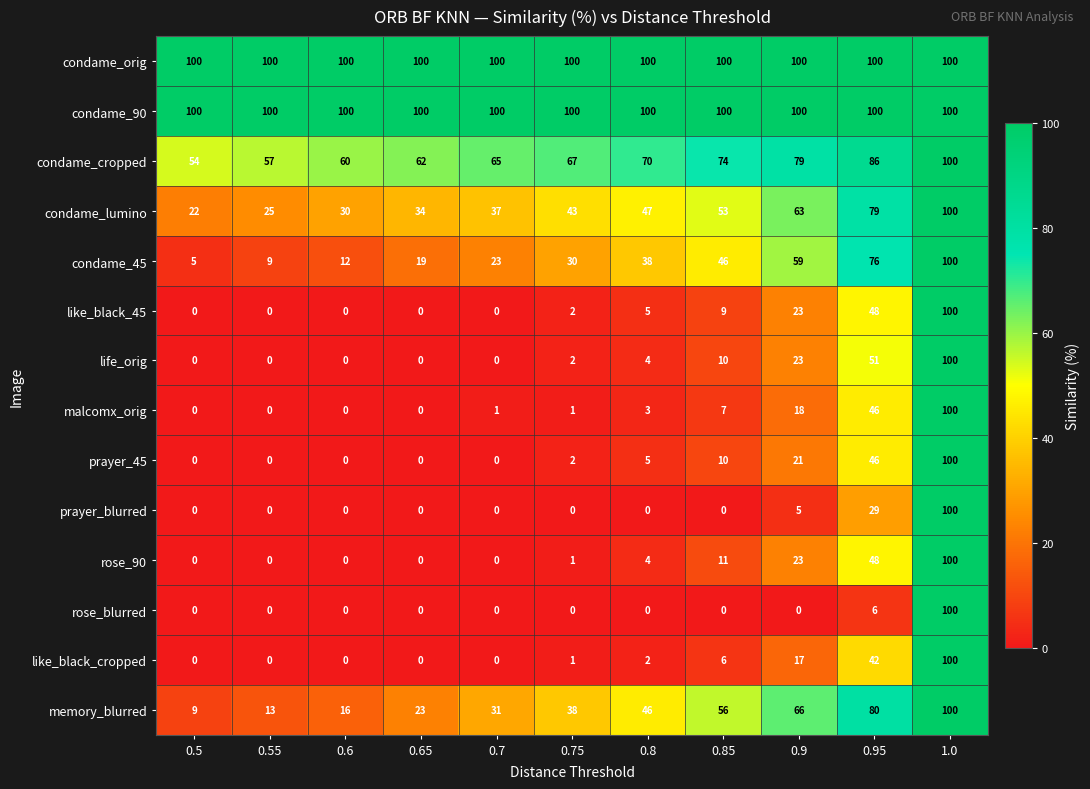

At how many categories does at least one series exceed 3?

11